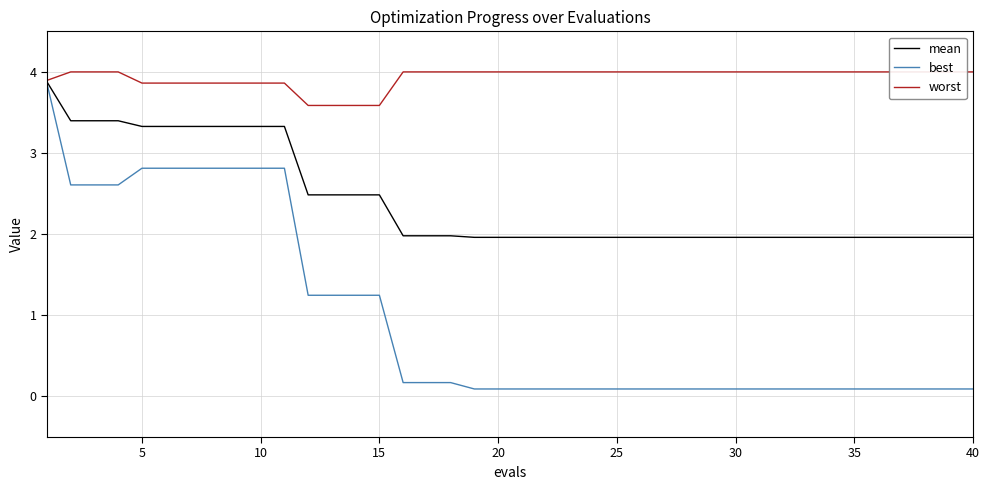

Which series has the largest total across all categories?

worst